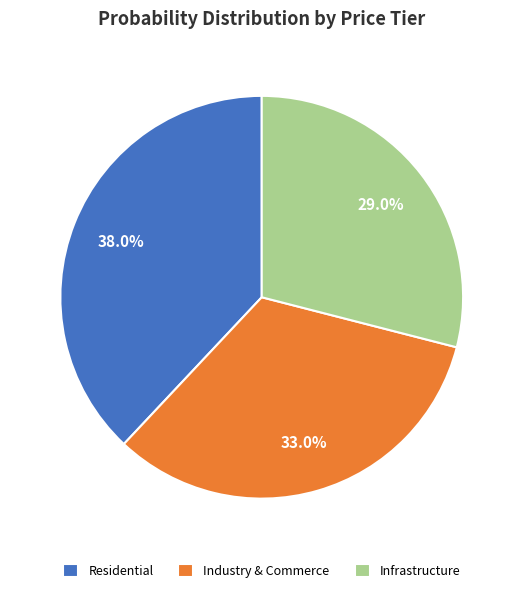

How many slices are in this pie chart?

3